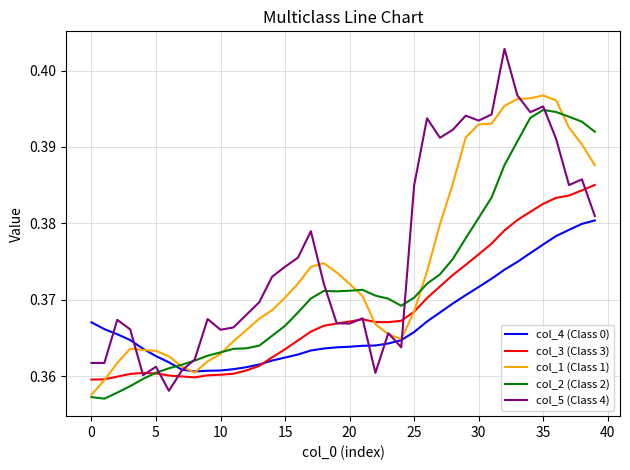

Which series has the widest spread of values?

col_5 (Class 4)